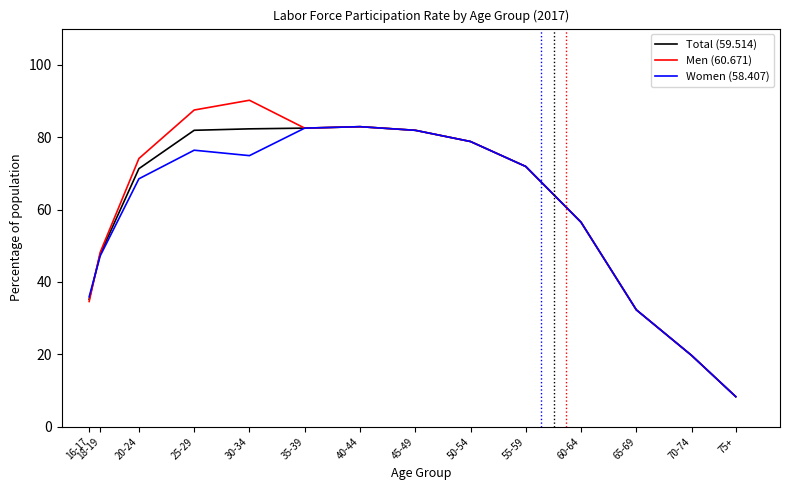

Which series has the largest range (max minus min)?

Men (60.671)